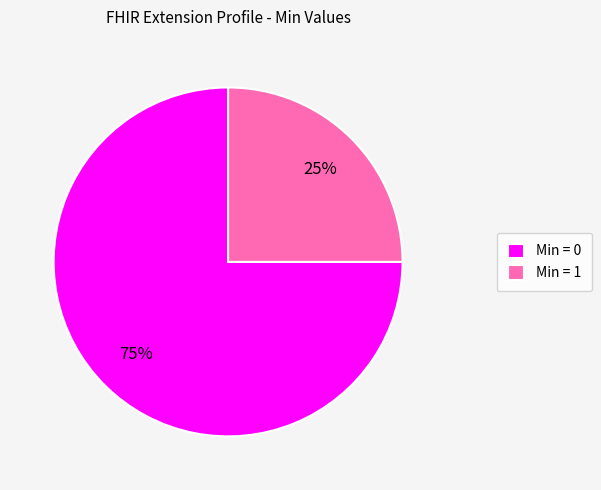

True or false: Min = 1 accounts for 25% of the total.

True